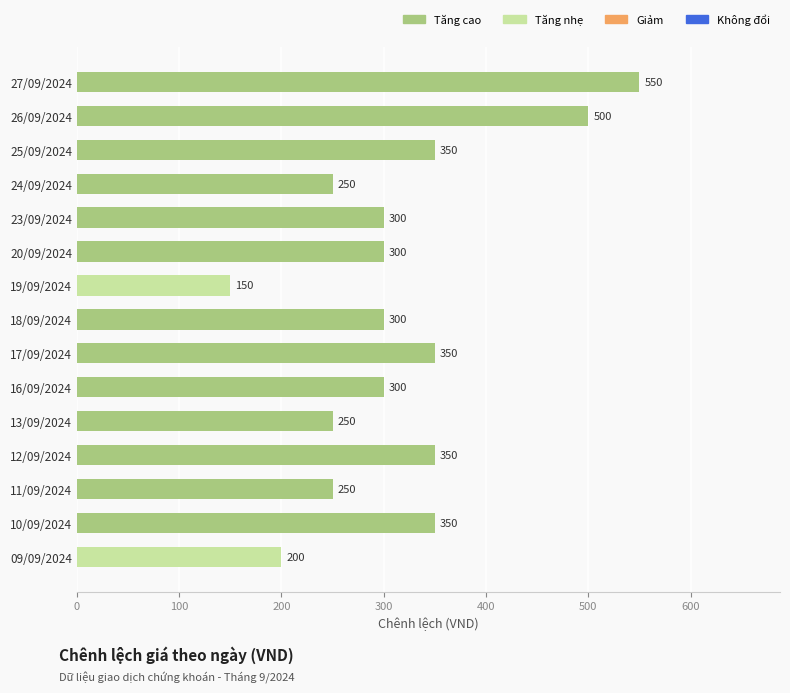

What is the smallest value displayed?

150